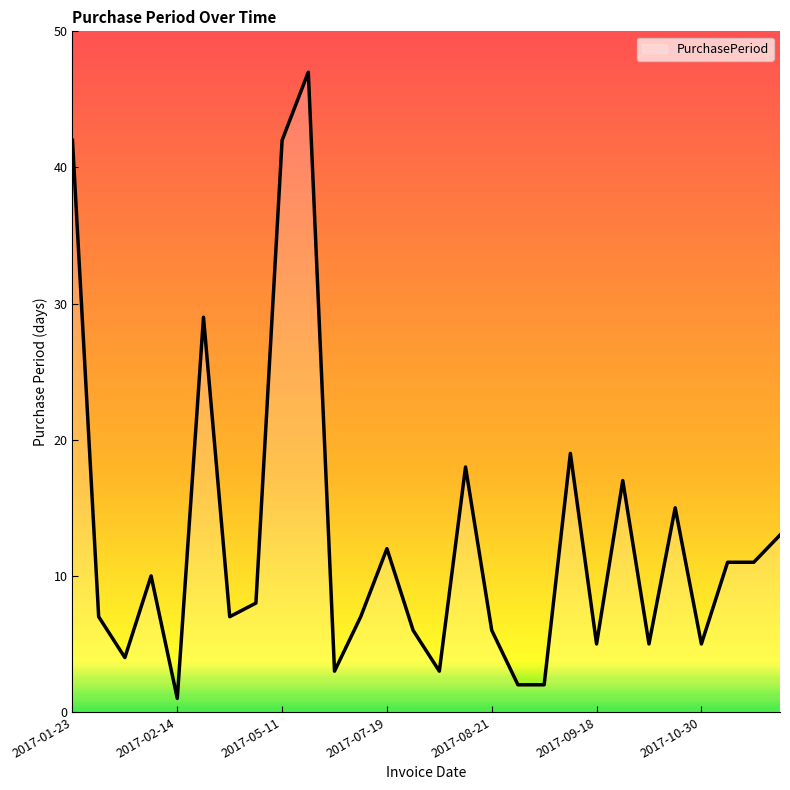

What is the maximum value shown in the chart?

47